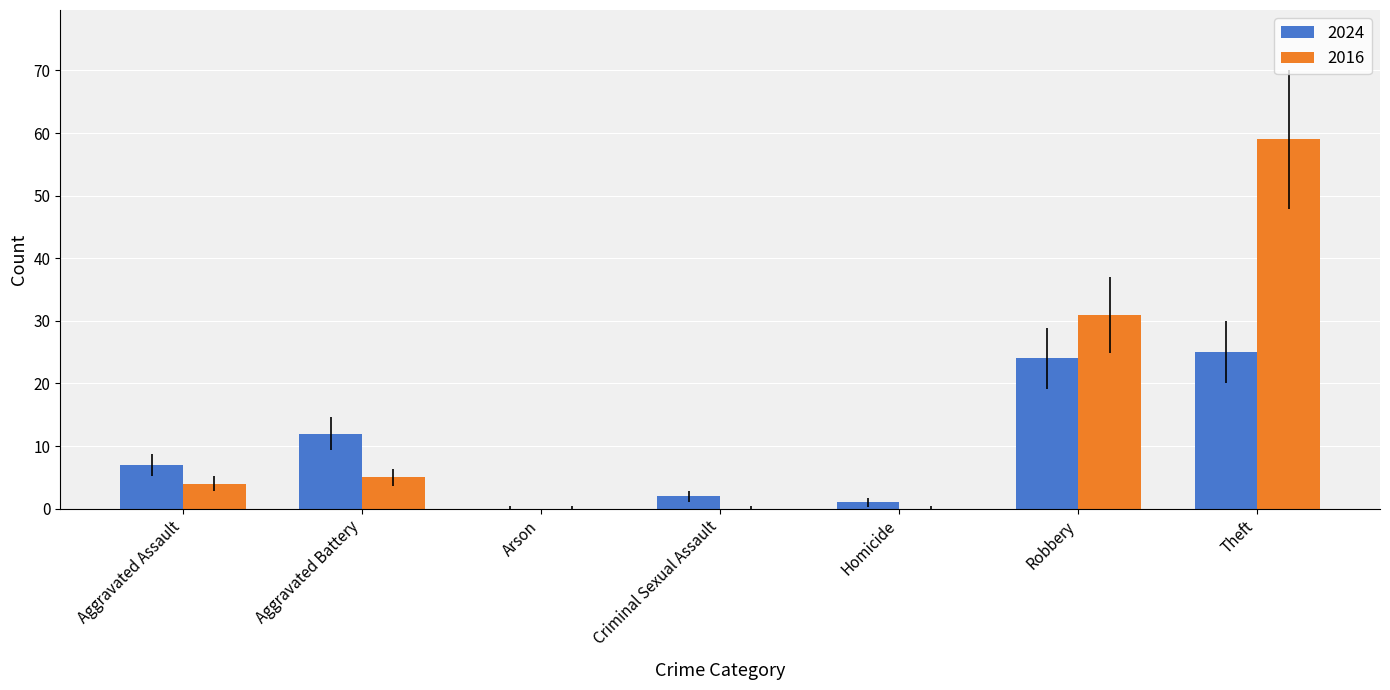

How many categories are shown in the chart?

7